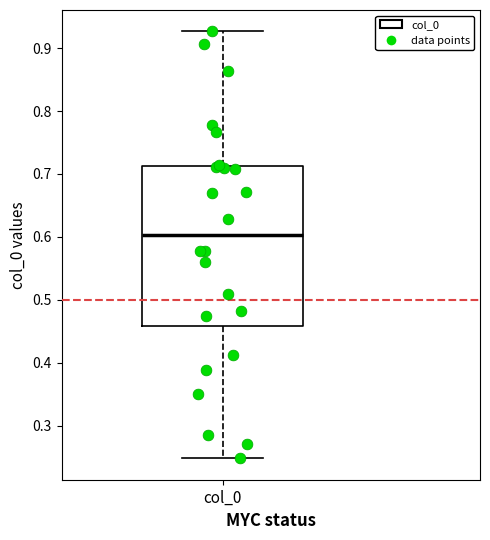

Read this box plot against the y-axis: the position of the median line, the range covered by the box, and the ends of both whiskers. The values are not printed on the chart, so give them approximately, as read against the axis.

median 0.60, box 0.46 to 0.71, whiskers 0.25 to 0.93